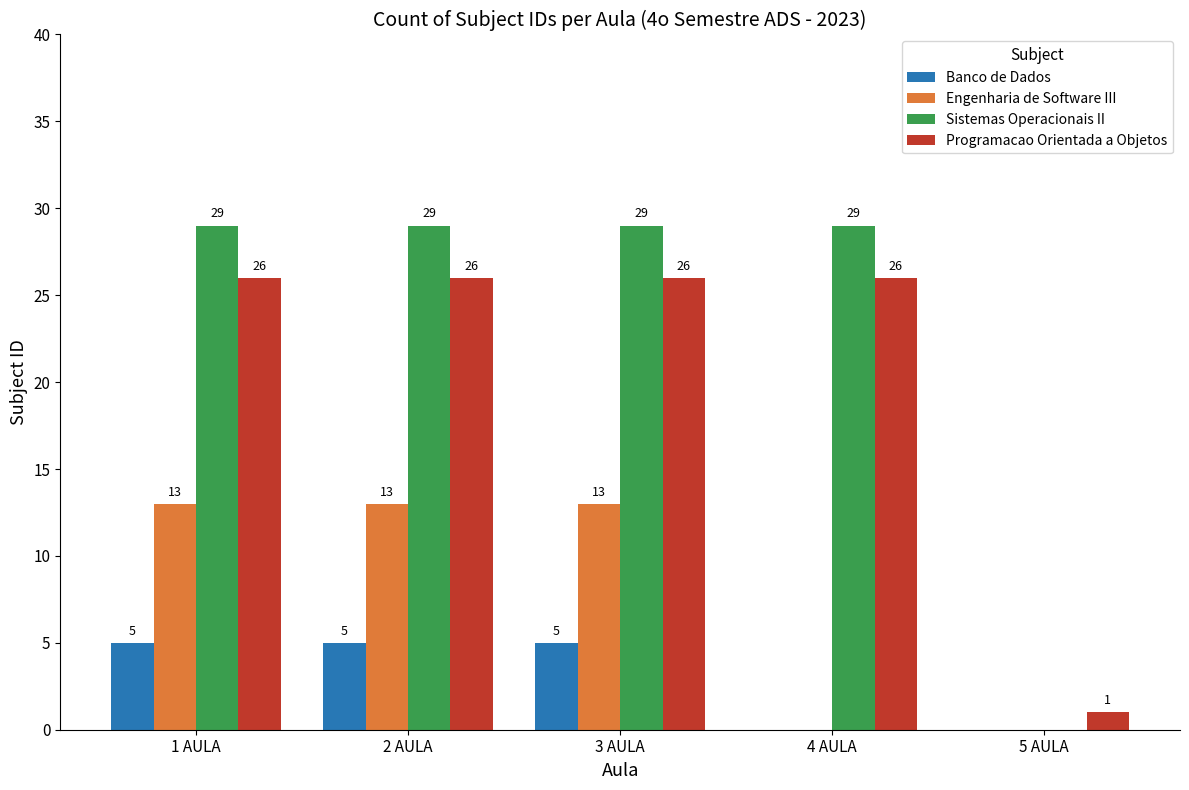

The Banco de Dados series shows 5 at 2 AULA. True or false?

True